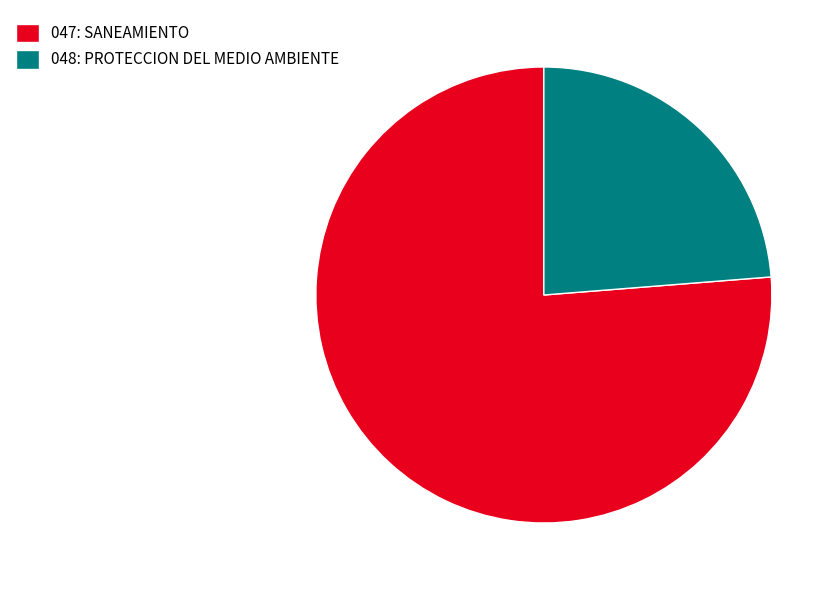

Is there any slice that represents more than half of the pie?

Yes